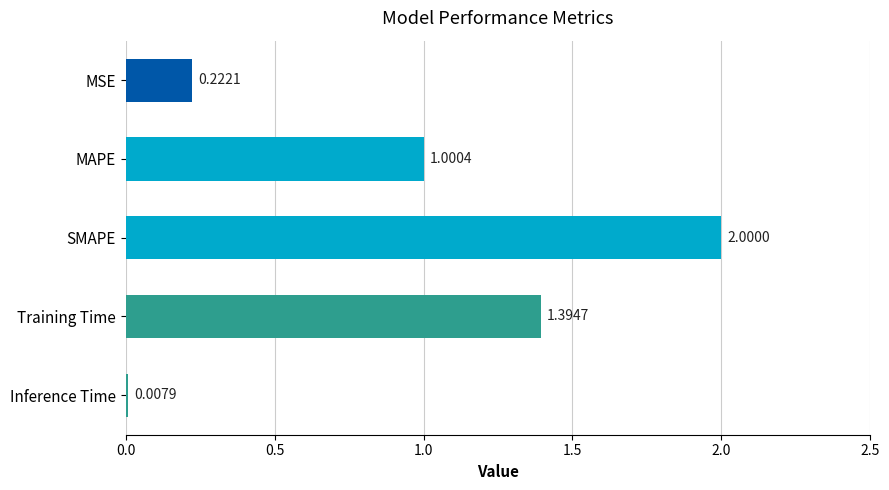

What is the change in value from Training Time to Inference Time?

-1.4